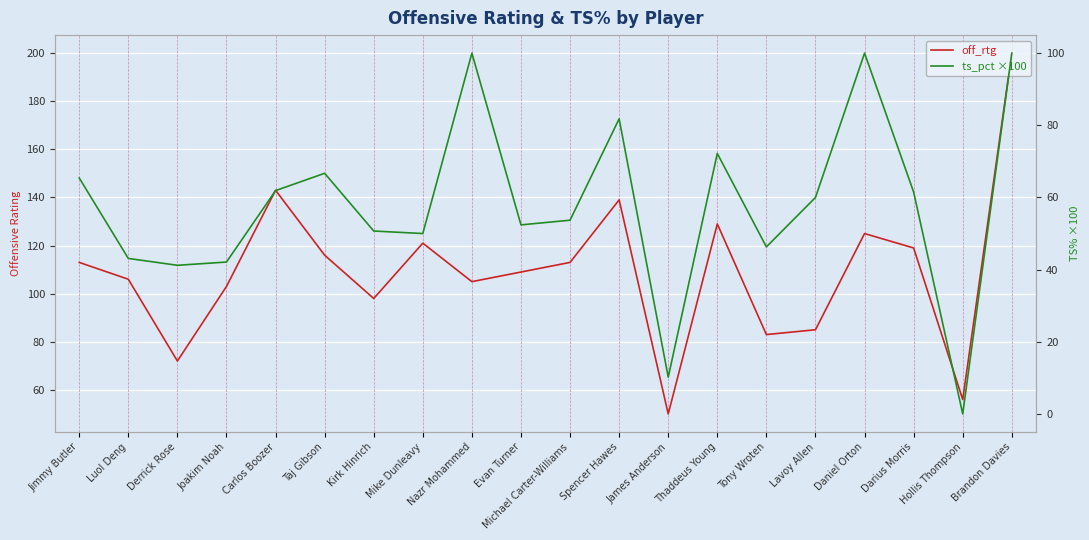

True or false: ts_pct ×100 has a value of 65.4 at Jimmy Butler.

True